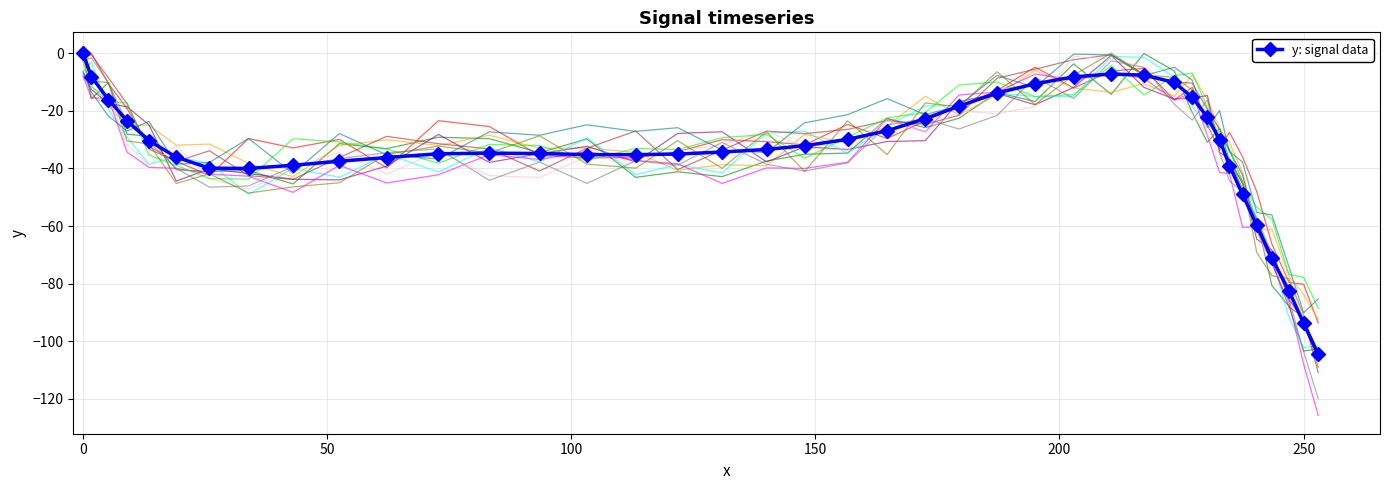

What is the minimum value for y: signal data?

-104.6